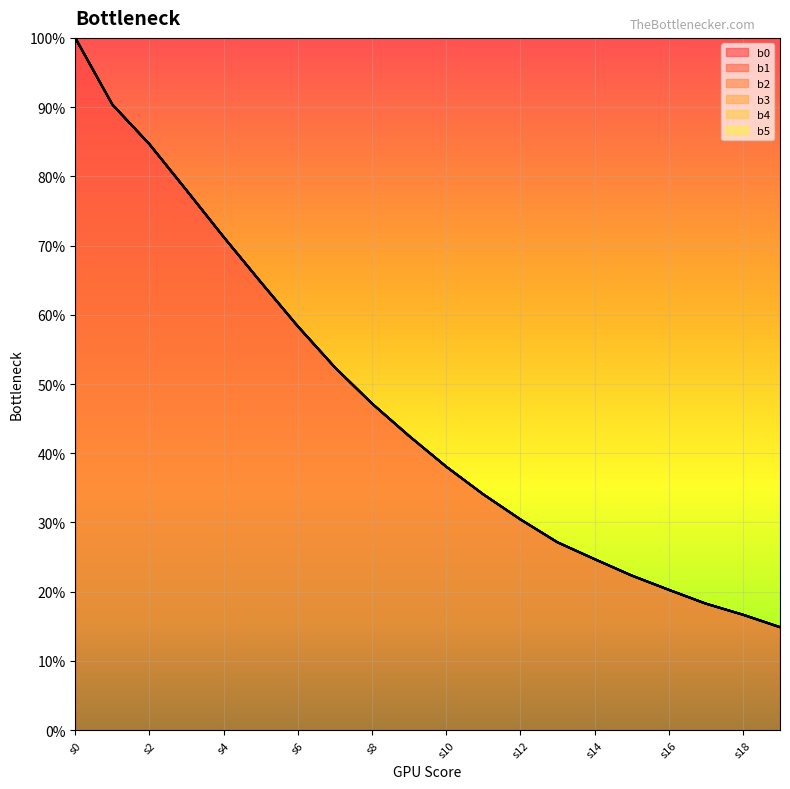

What are all the series names shown in the legend?

b0, b1, b2, b3, b4, b5